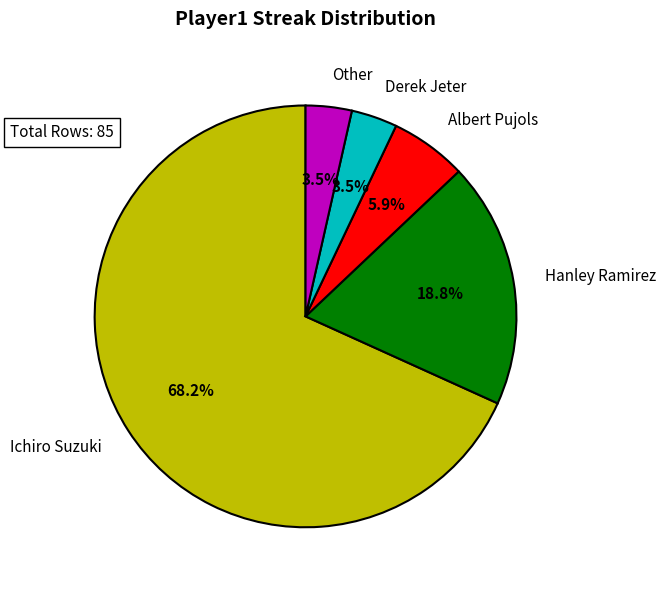

To the nearest percent, what is the difference between the largest and smallest slice percentages?

65%